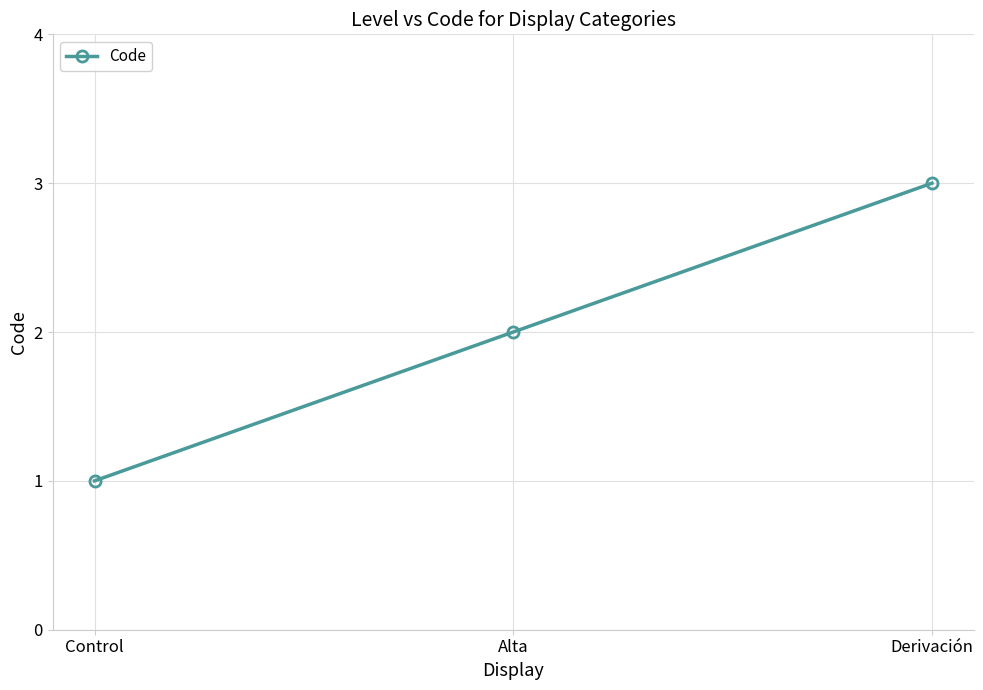

At which category does the chart reach its peak across all series?

Derivación